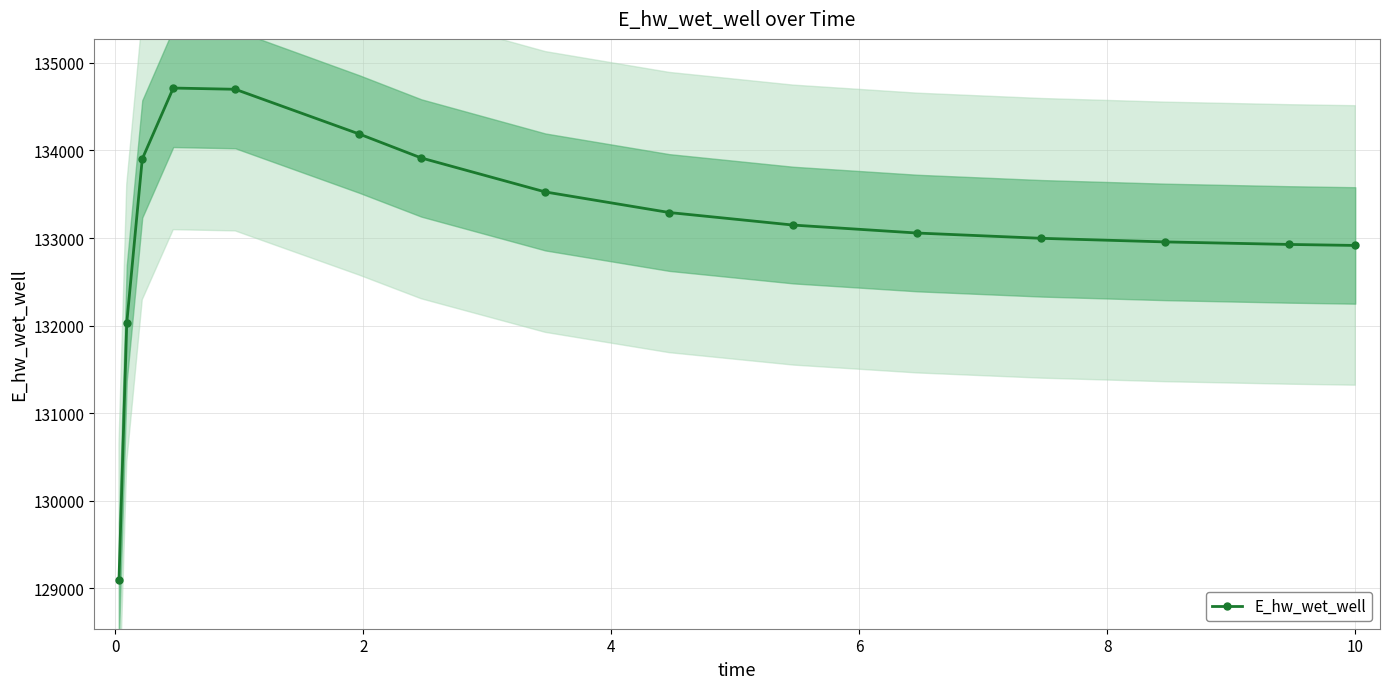

How many categories are shown in the chart?

15